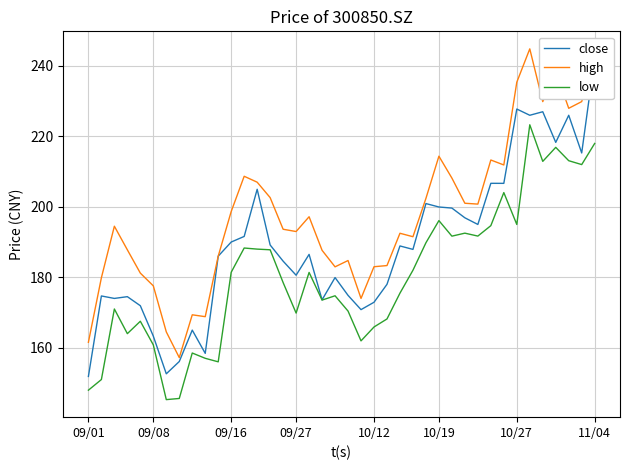

How many values in the close series exceed 187?

20